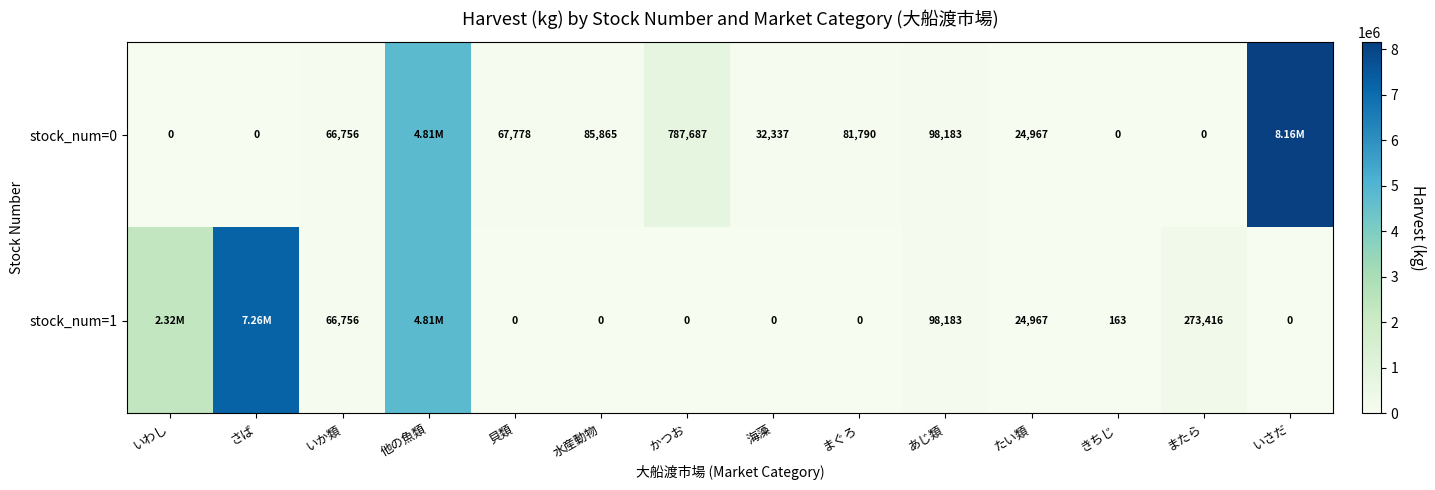

Is the value of stock_num=0 at まぐろ greater than the value of stock_num=1 at 海藻?

Yes